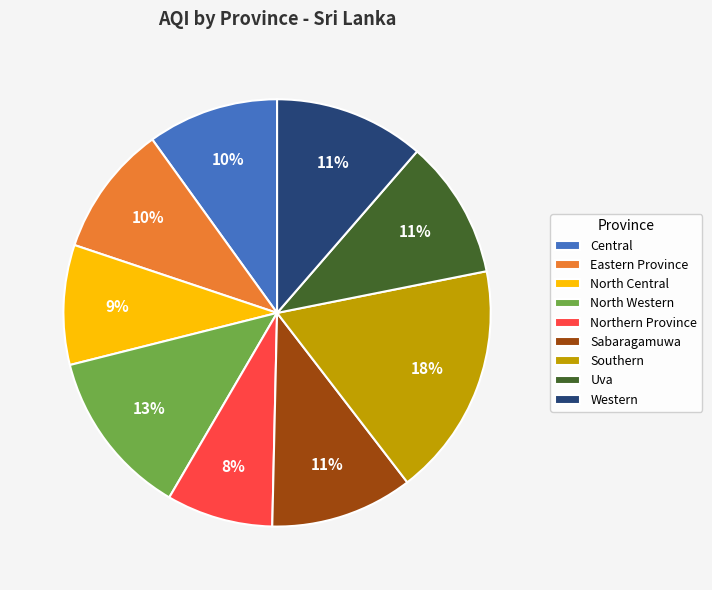

Combined, do North Central and Central account for over 50%?

No